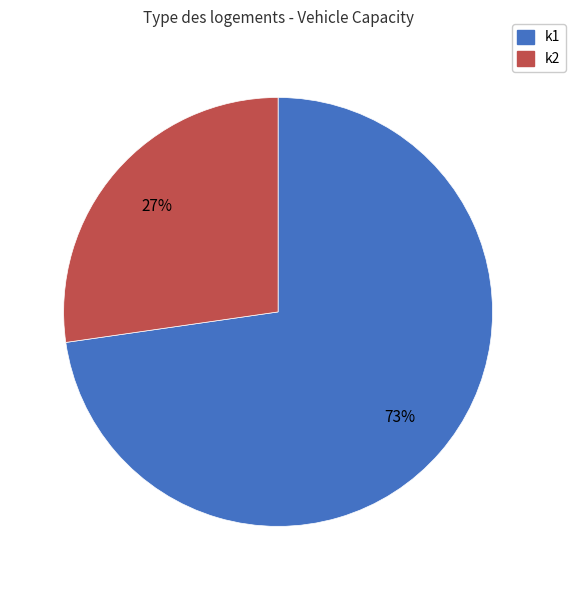

Which slice is the largest?

k1